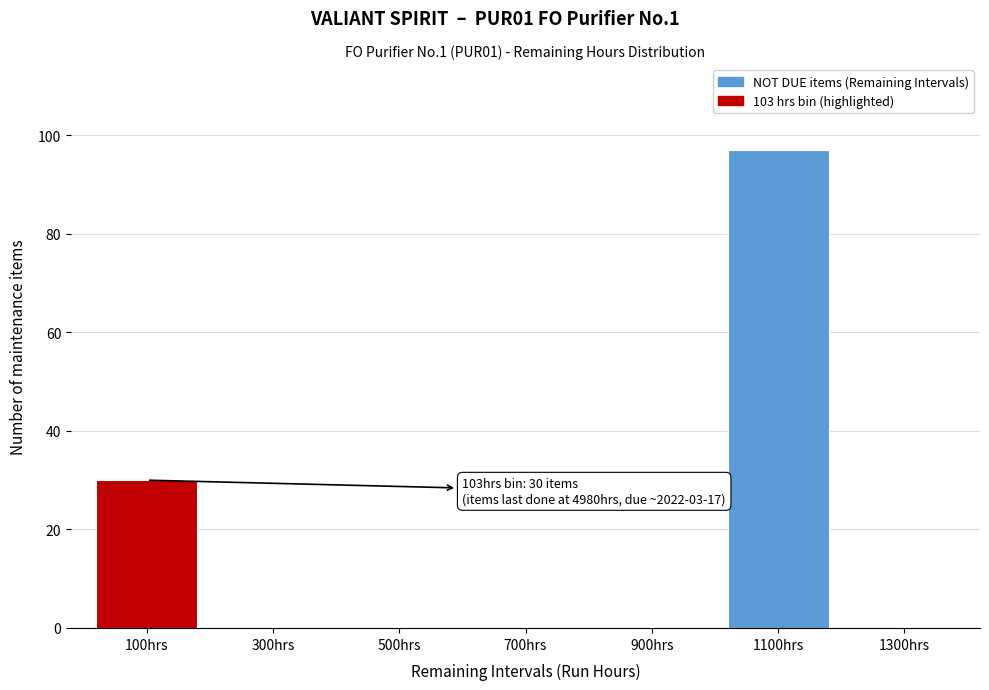

Reading right to left, transcribe all the data shown in this chart.

1300hrs=0	1100hrs=97	900hrs=0	700hrs=0	500hrs=0	300hrs=0	100hrs=30